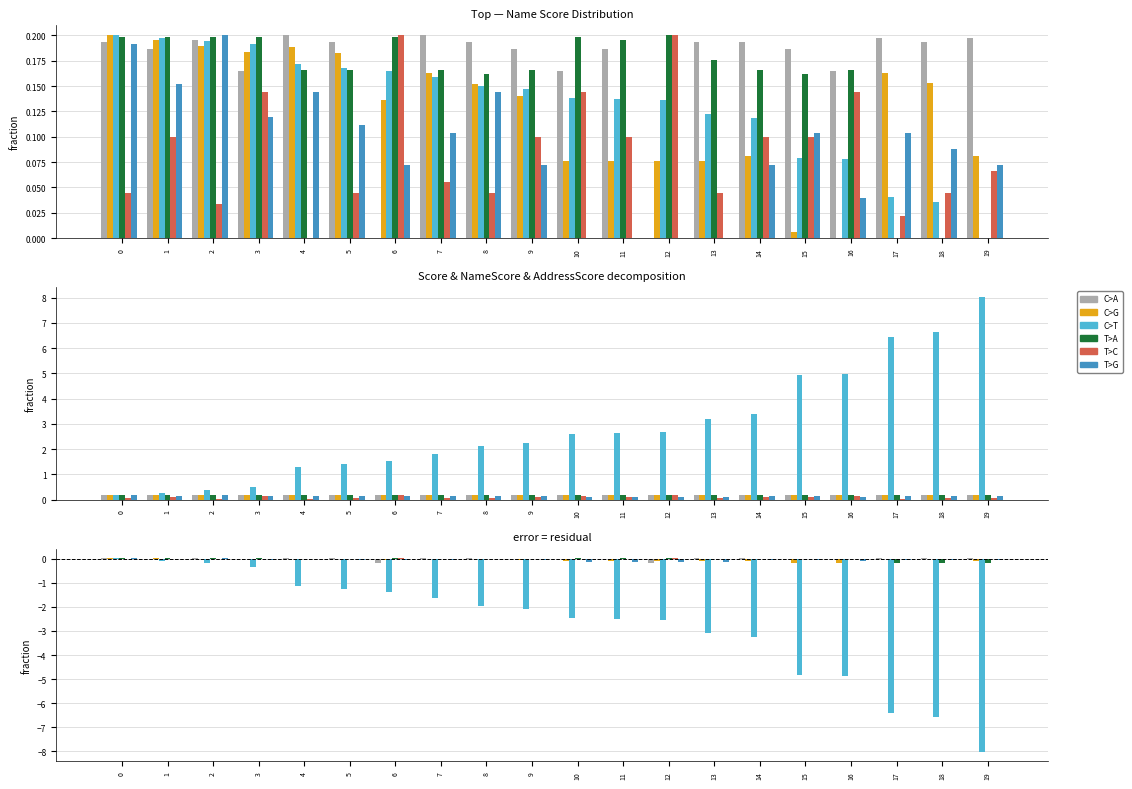

Which has a higher value, 8 or 1?

8